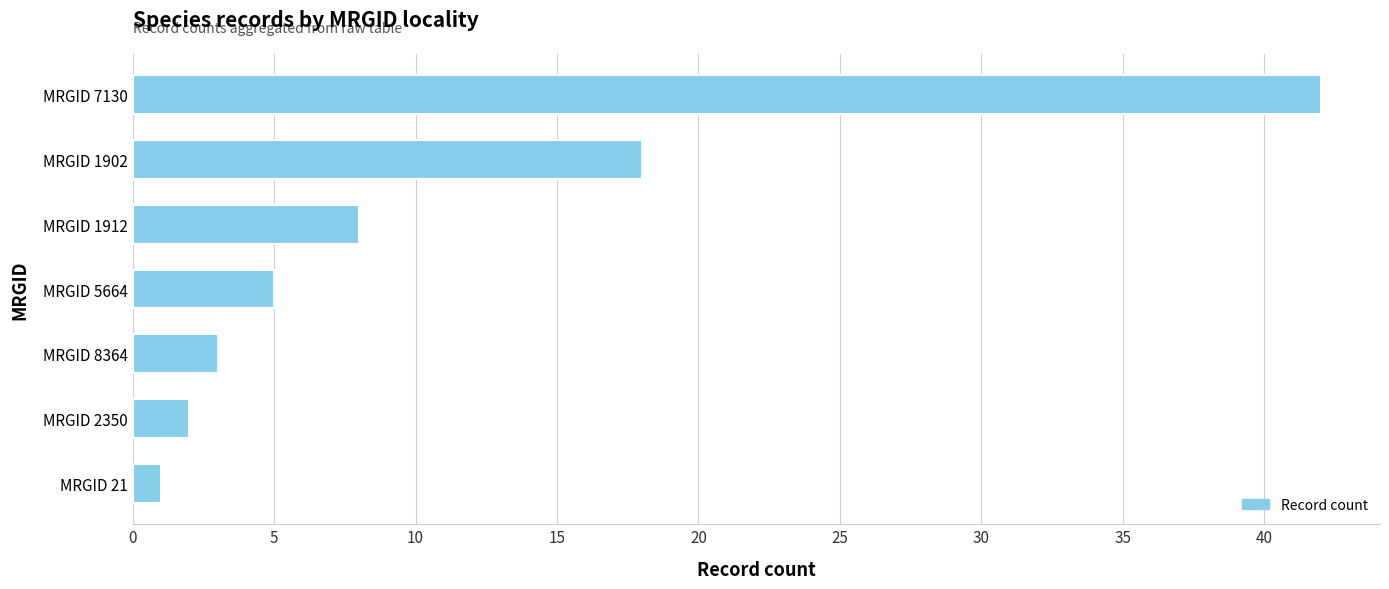

Is it true that the value at MRGID 8364 is 5?

False